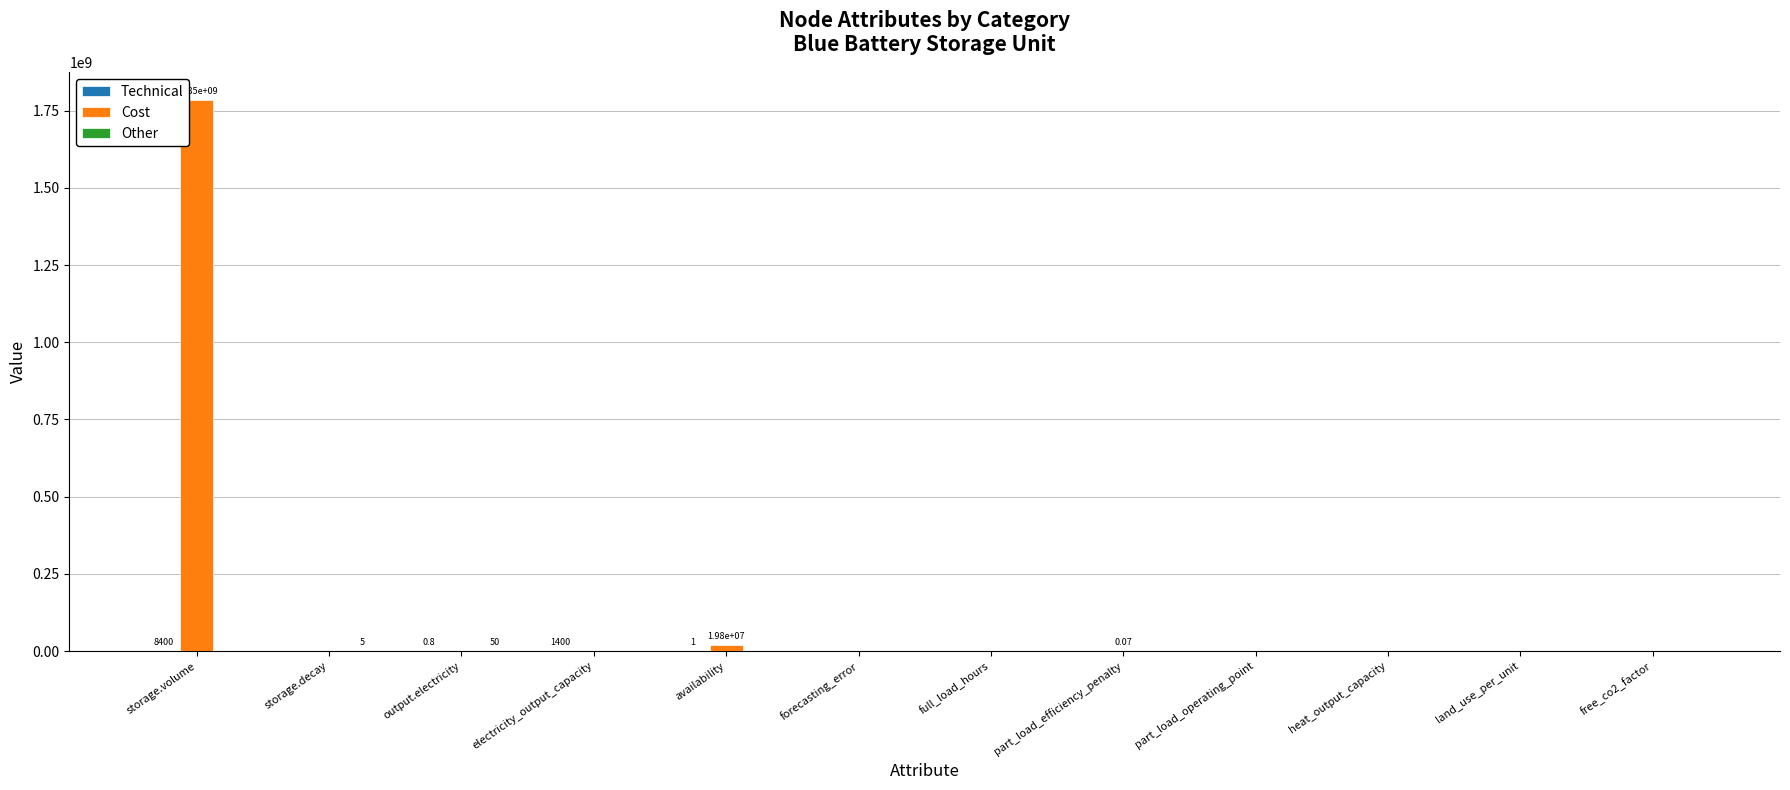

Which label corresponds to the largest value in the chart?

storage.volume